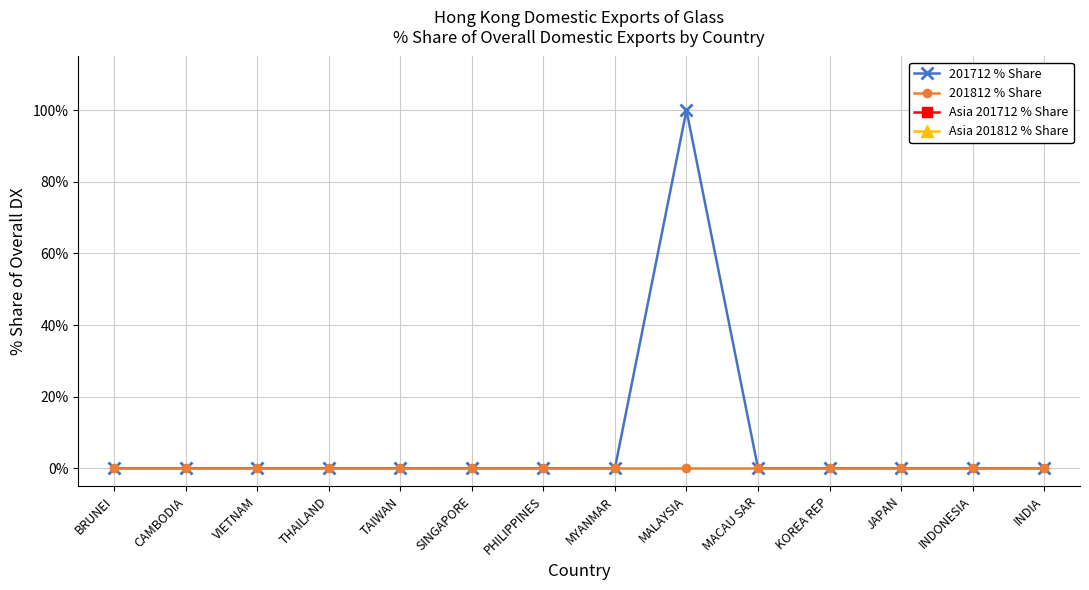

True or false: 201712 % Share and 201812 % Share cross at least once.

False